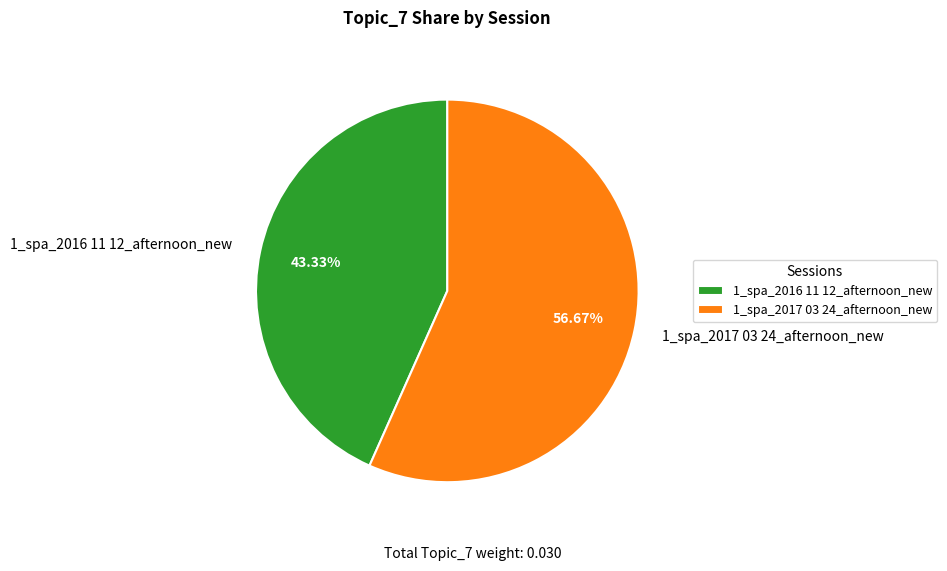

What percentage is the 1_spa_2017 03 24_afternoon_new slice, to the nearest percent?

57%